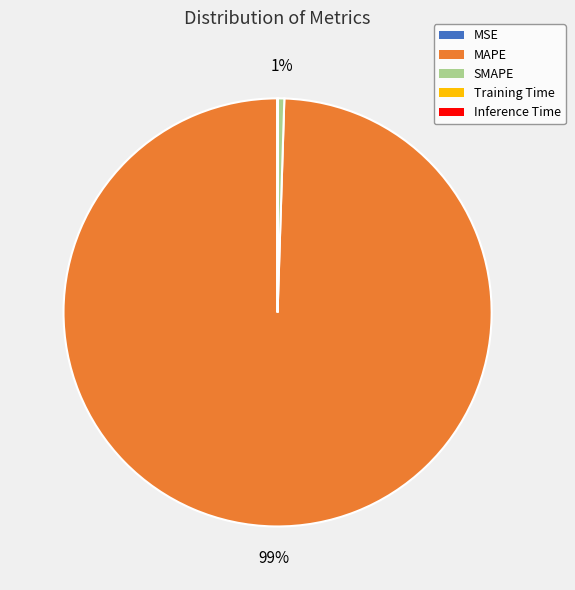

To the nearest percent, what is the difference between the largest and smallest slice percentages?

99%